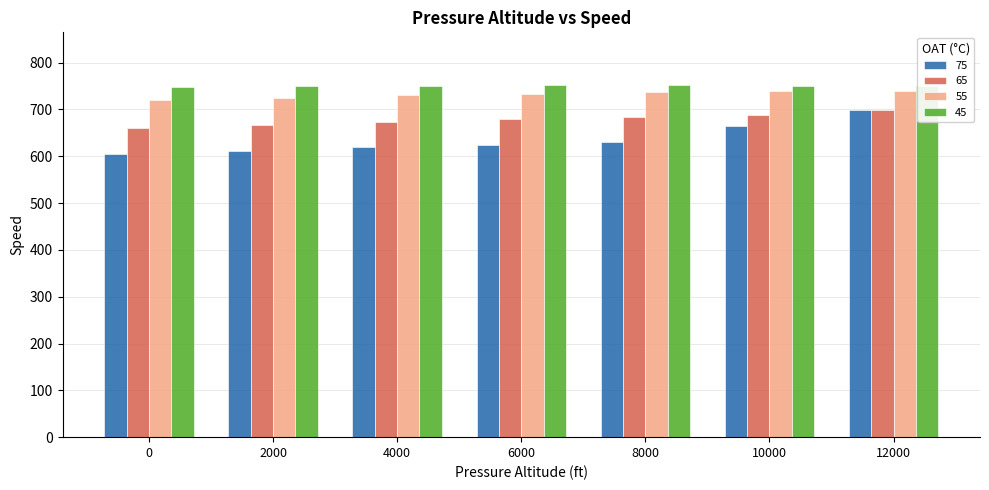

What is the difference between the maximum and second lowest values in the 45 series?

2